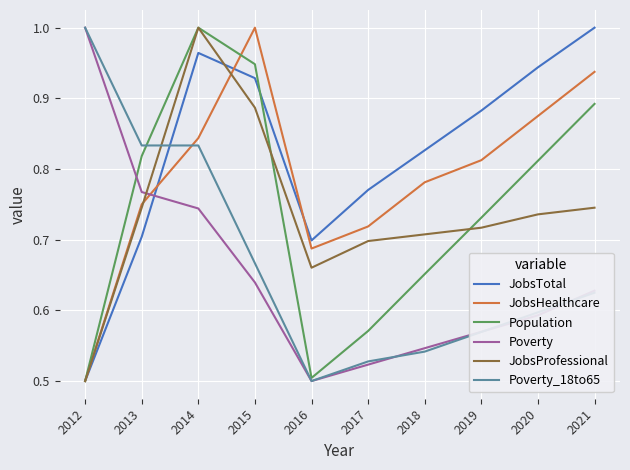

At which label does Poverty_18to65 reach its peak?

2012